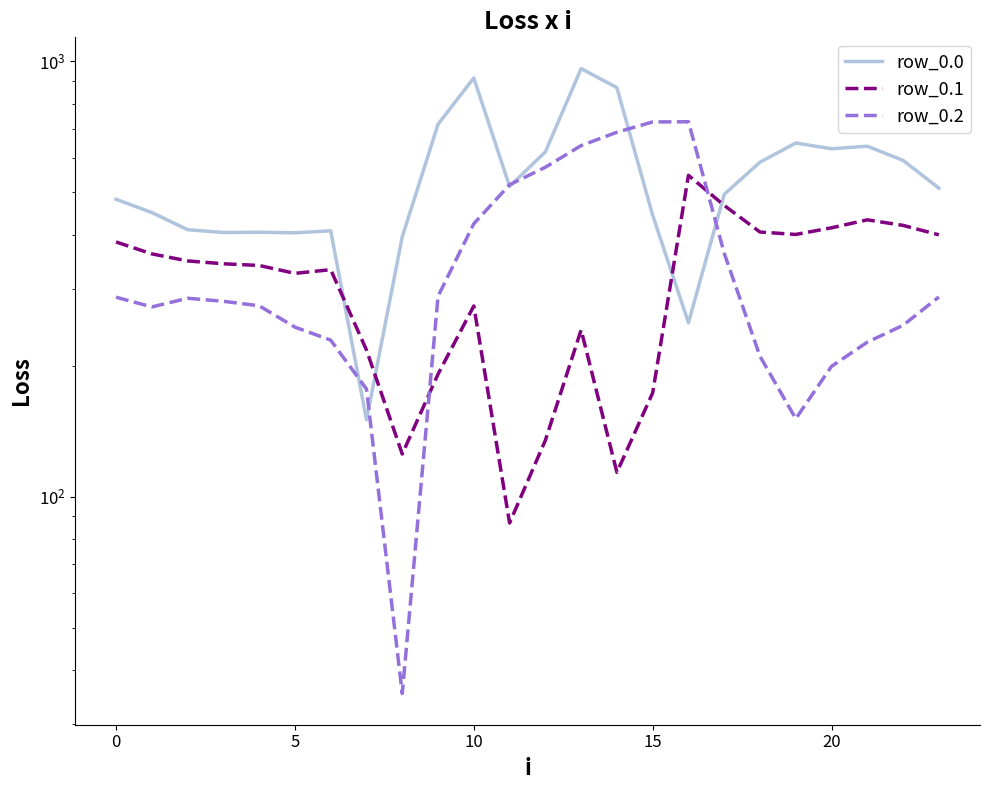

How many times do row_0.2 and row_0.0 cross each other?

6